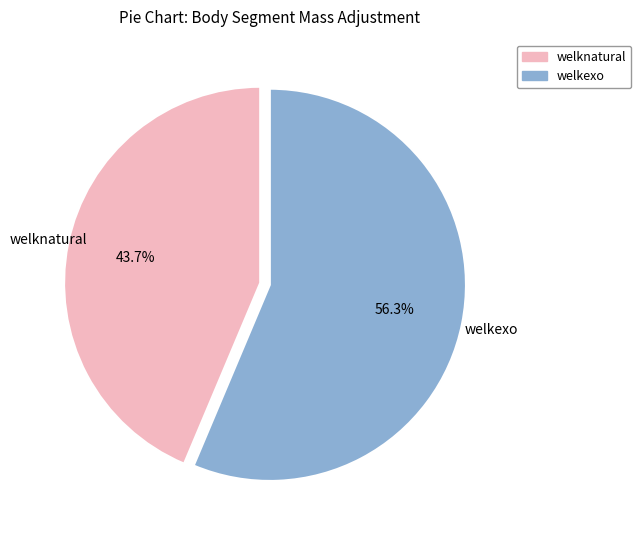

How many slices are in this pie chart?

2